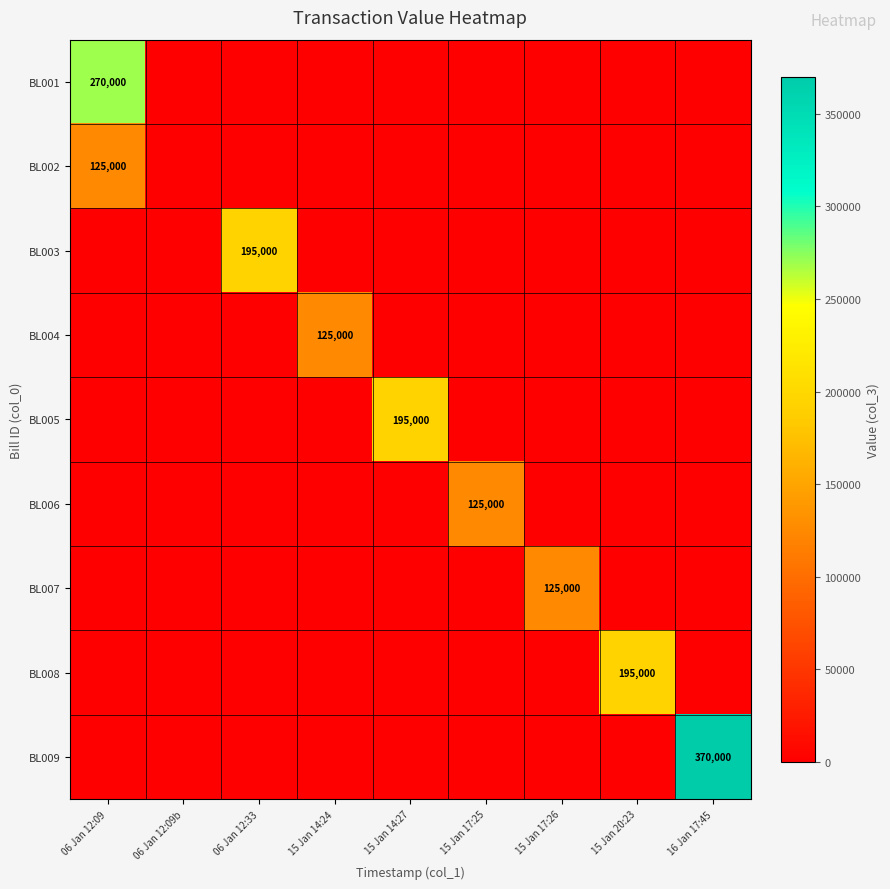

List the labels in order of BL005 value, smallest first.

06 Jan 12:09, 06 Jan 12:09b, 06 Jan 12:33, 15 Jan 14:24, 15 Jan 17:25, 15 Jan 17:26, 15 Jan 20:23, 16 Jan 17:45, 15 Jan 14:27